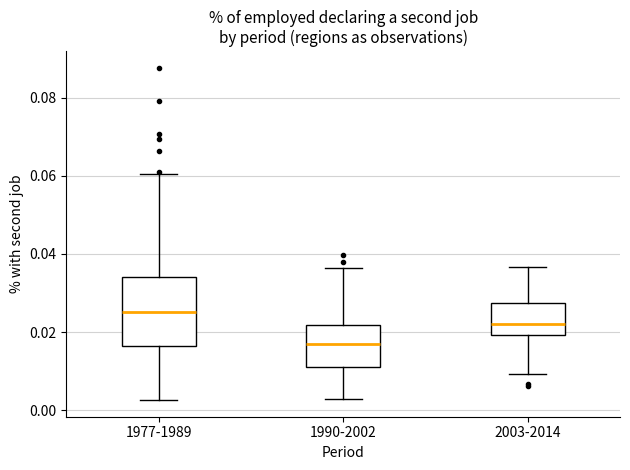

Which box is the tallest, from its lower edge to its upper edge?

1977-1989